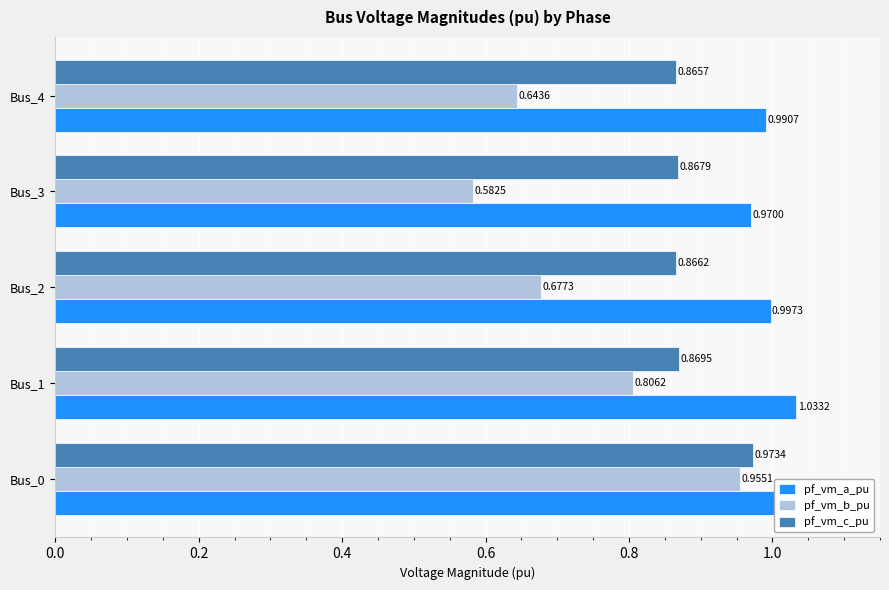

What is the sum of the pf_vm_b_pu values at Bus_3 and Bus_4?

1.2